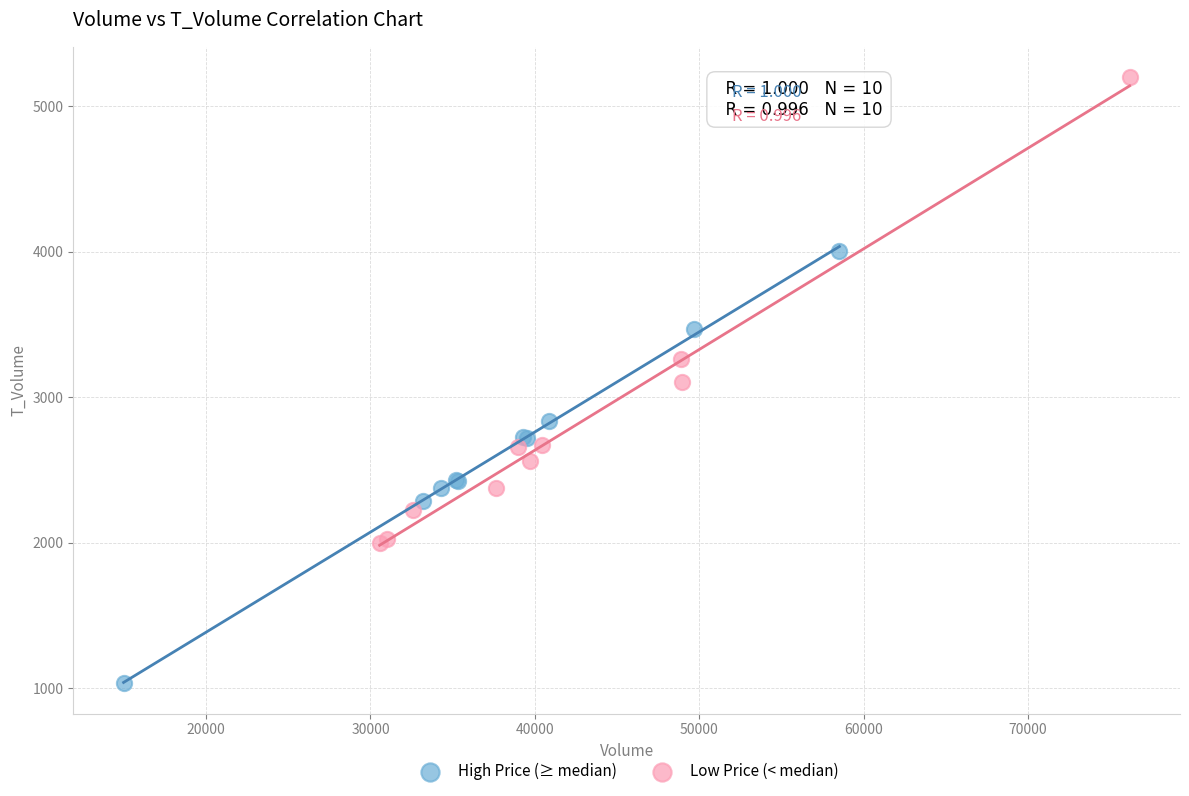

What are all the series names shown in the legend?

High Price (≥ median), Low Price (< median)